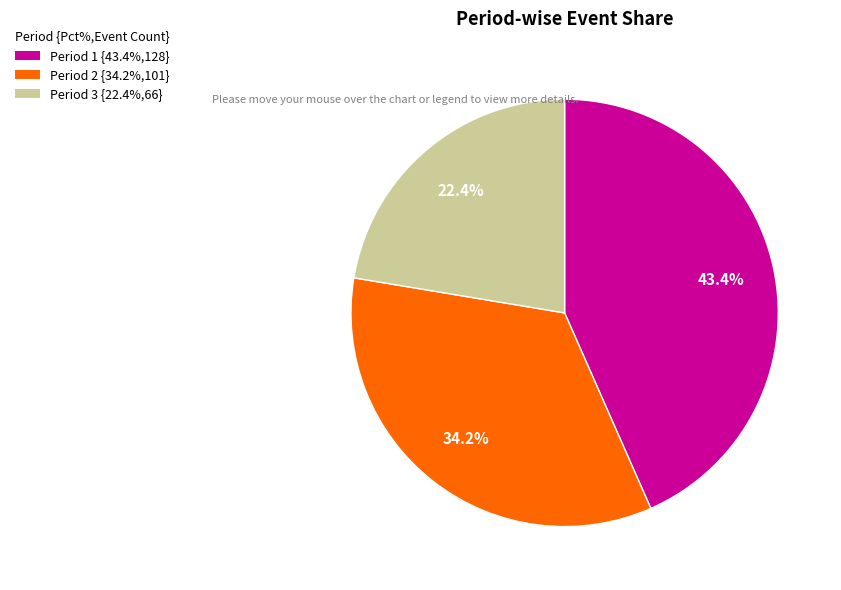

Approximately how many times larger is the value at Period 2 {34.2%,101} compared to Period 1 {43.4%,128}?

0.8